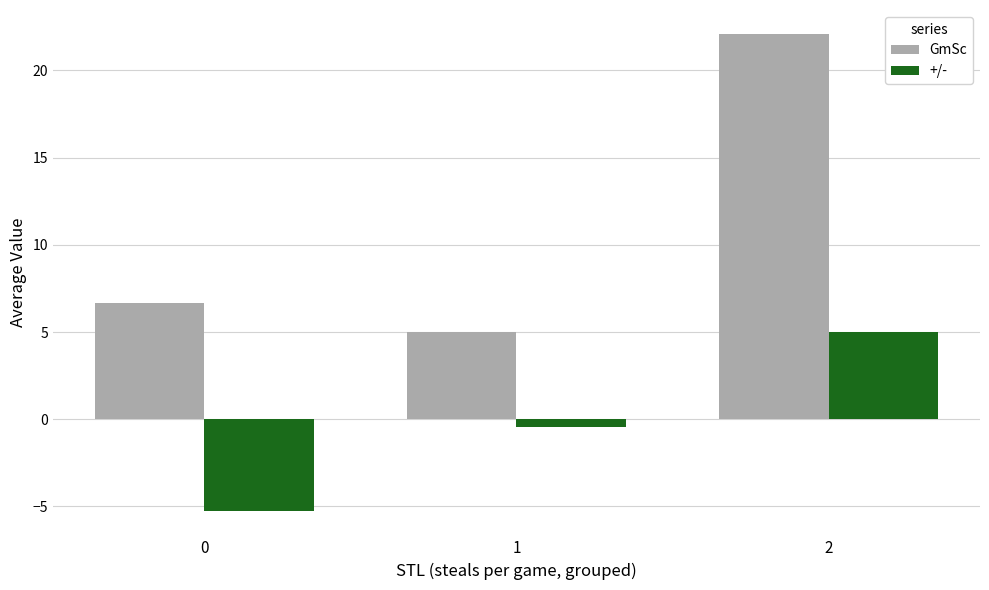

How many values in the +/- series exceed 0?

1